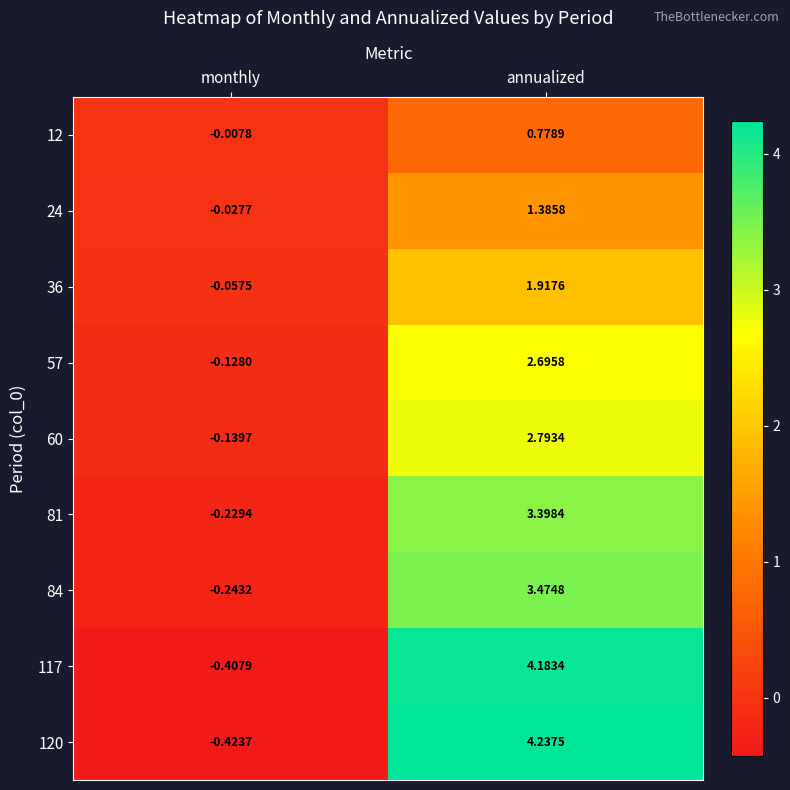

List the labels in order of 60 value, largest first.

annualized, monthly